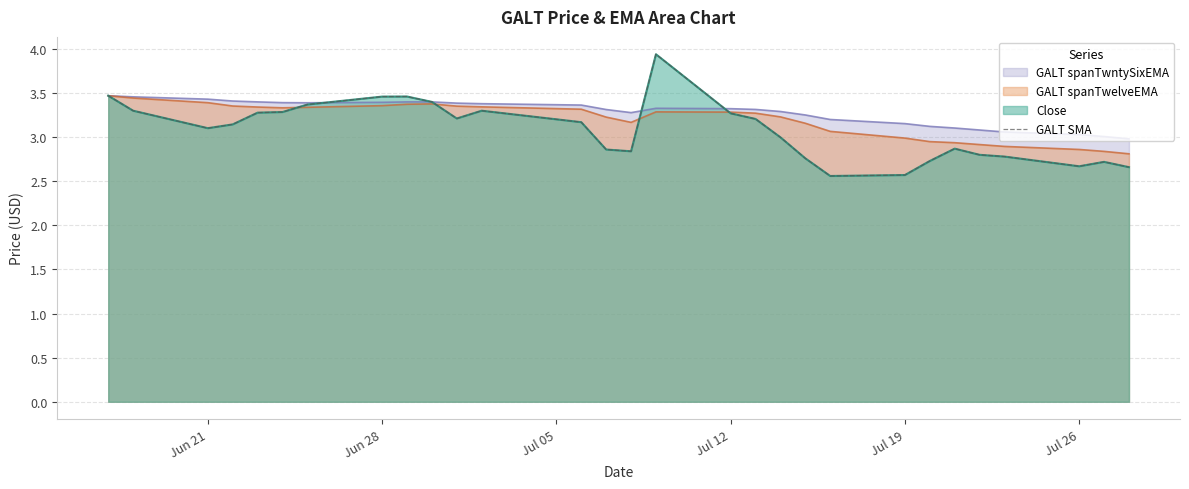

What is the value of the 25th point from the left?

2.8